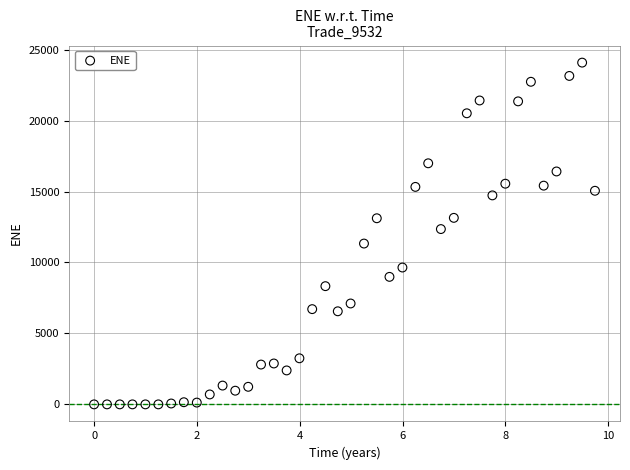

What is the range of Y values (max minus min)?

24086.3